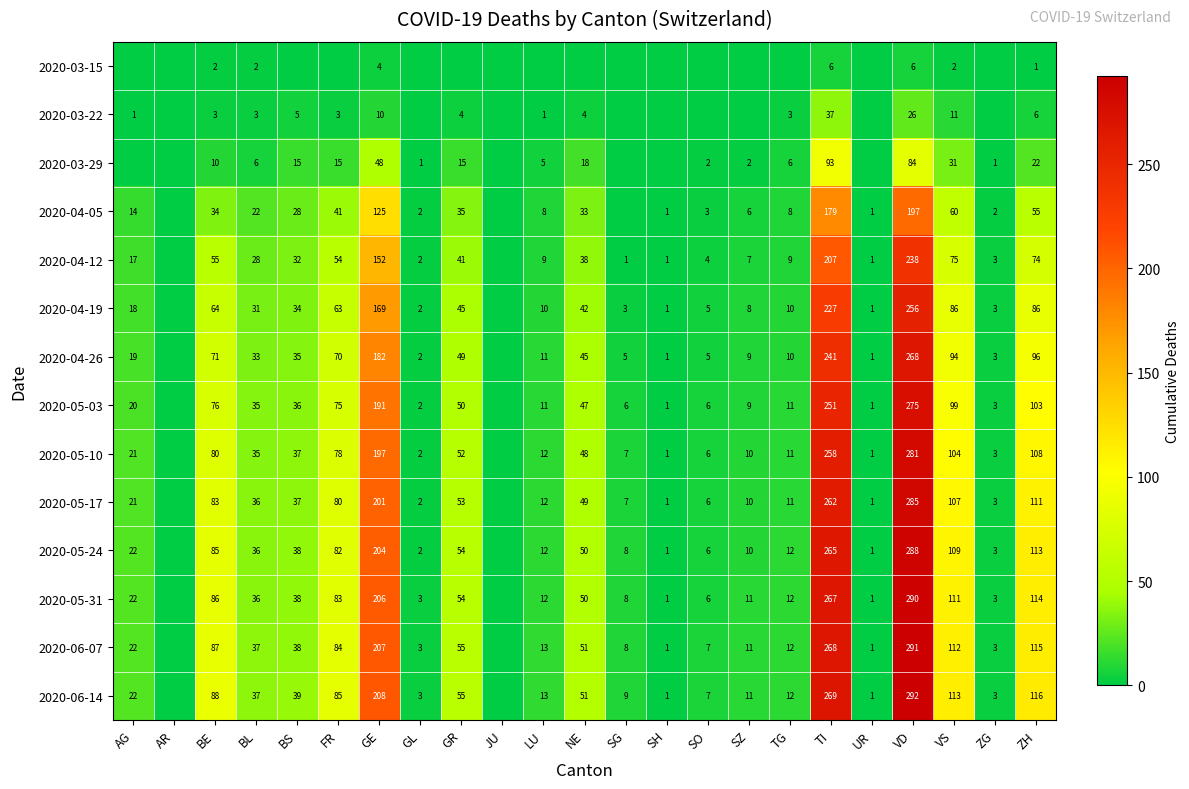

What is the total value across all series at FR?

813